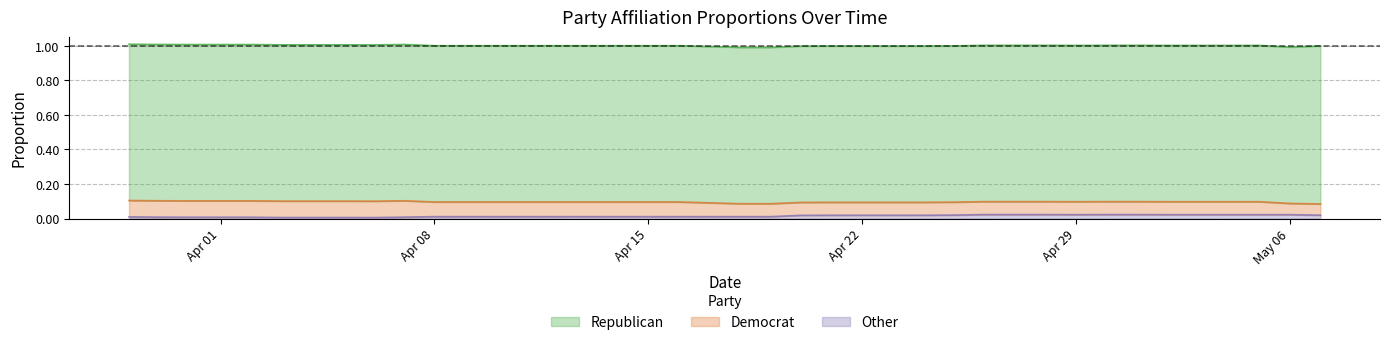

Reading right to left, what are all the values shown in this chart?

Republican: 05-07-2024=0.9	05-06-2024=0.9	05-05-2024=0.9	05-04-2024=0.9	05-03-2024=0.9	05-02-2024=0.9	05-01-2024=0.9	04-30-2024=0.9	04-29-2024=0.9	04-28-2024=0.9	04-27-2024=0.9	04-26-2024=0.9	04-25-2024=0.9	04-24-2024=0.9	04-23-2024=0.9	04-22-2024=0.9	04-21-2024=0.9	04-20-2024=0.9	04-19-2024=0.9	04-18-2024=0.9	04-17-2024=0.9	04-16-2024=0.9	04-15-2024=0.9	04-14-2024=0.9	04-13-2024=0.9	04-12-2024=0.9	04-11-2024=0.9	04-10-2024=0.9	04-09-2024=0.9	04-08-2024=0.9	04-07-2024=0.9	04-06-2024=0.9	04-05-2024=0.9	04-04-2024=0.9	04-03-2024=0.9	04-02-2024=0.9	04-01-2024=0.9	03-31-2024=0.9	03-30-2024=0.9	03-29-2024=0.9
Democrat: 05-07-2024=0.1	05-06-2024=0.1	05-05-2024=0.1	05-04-2024=0.1	05-03-2024=0.1	05-02-2024=0.1	05-01-2024=0.1	04-30-2024=0.1	04-29-2024=0.1	04-28-2024=0.1	04-27-2024=0.1	04-26-2024=0.1	04-25-2024=0.1	04-24-2024=0.1	04-23-2024=0.1	04-22-2024=0.1	04-21-2024=0.1	04-20-2024=0.1	04-19-2024=0.1	04-18-2024=0.1	04-17-2024=0.1	04-16-2024=0.1	04-15-2024=0.1	04-14-2024=0.1	04-13-2024=0.1	04-12-2024=0.1	04-11-2024=0.1	04-10-2024=0.1	04-09-2024=0.1	04-08-2024=0.1	04-07-2024=0.1	04-06-2024=0.1	04-05-2024=0.1	04-04-2024=0.1	04-03-2024=0.1	04-02-2024=0.1	04-01-2024=0.1	03-31-2024=0.1	03-30-2024=0.1	03-29-2024=0.1
Other: 05-07-2024=0.0	05-06-2024=0.0	05-05-2024=0.0	05-04-2024=0.0	05-03-2024=0.0	05-02-2024=0.0	05-01-2024=0.0	04-30-2024=0.0	04-29-2024=0.0	04-28-2024=0.0	04-27-2024=0.0	04-26-2024=0.0	04-25-2024=0.0	04-24-2024=0.0	04-23-2024=0.0	04-22-2024=0.0	04-21-2024=0.0	04-20-2024=0.0	04-19-2024=0.0	04-18-2024=0.0	04-17-2024=0.0	04-16-2024=0.0	04-15-2024=0.0	04-14-2024=0.0	04-13-2024=0.0	04-12-2024=0.0	04-11-2024=0.0	04-10-2024=0.0	04-09-2024=0.0	04-08-2024=0.0	04-07-2024=0.0	04-06-2024=0.0	04-05-2024=0.0	04-04-2024=0.0	04-03-2024=0.0	04-02-2024=0.0	04-01-2024=0.0	03-31-2024=0.0	03-30-2024=0.0	03-29-2024=0.0